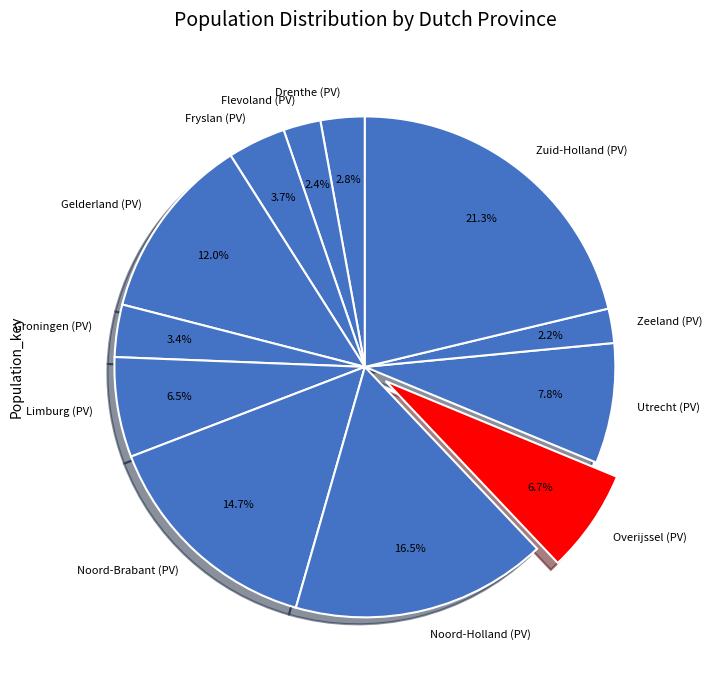

True or false: Flevoland (PV) accounts for 2% of the total.

True